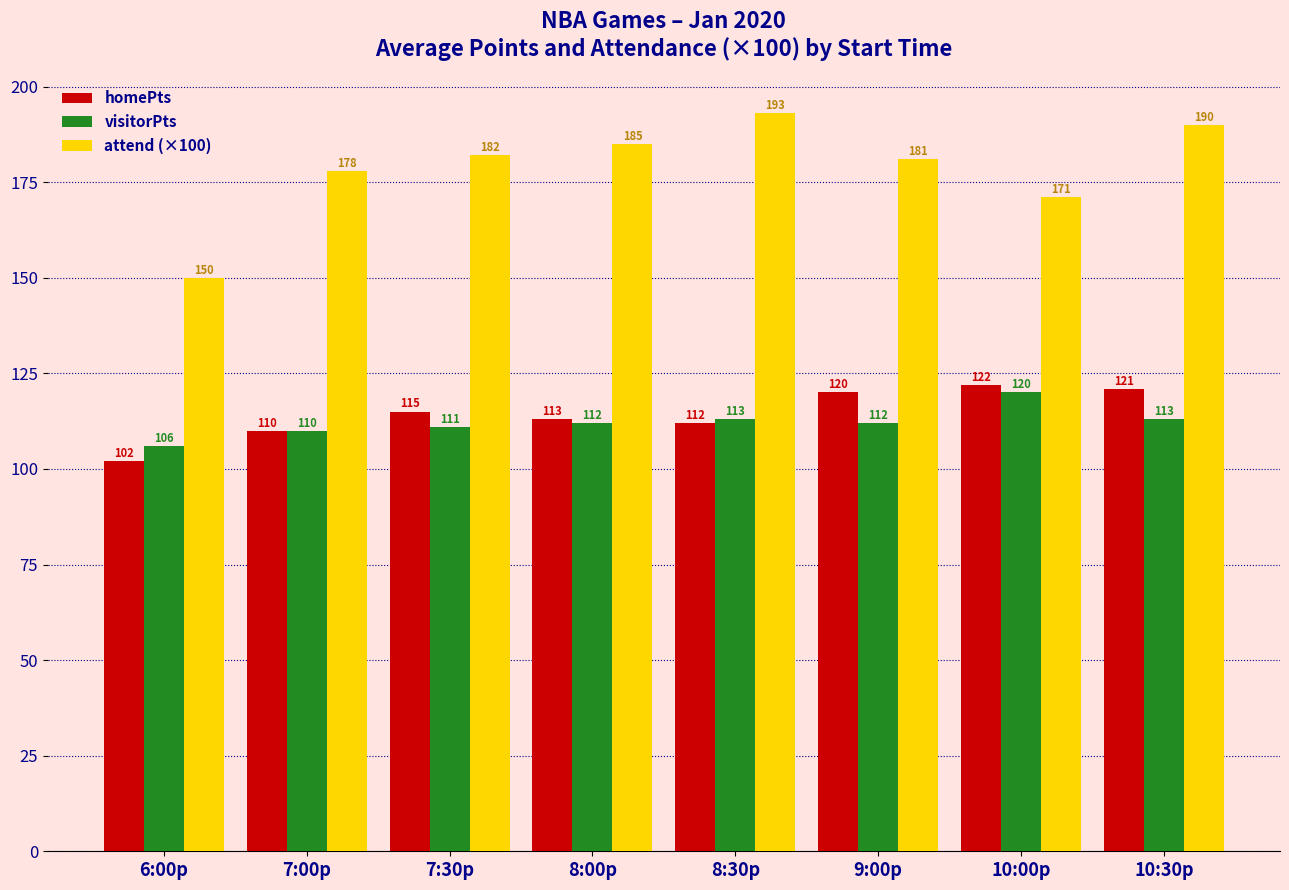

Reading left to right, extract all data points from this chart.

homePts: 6:00p=102	7:00p=110	7:30p=115	8:00p=113	8:30p=112	9:00p=120	10:00p=122	10:30p=121
visitorPts: 6:00p=106	7:00p=110	7:30p=111	8:00p=112	8:30p=113	9:00p=112	10:00p=120	10:30p=113
attend (×100): 6:00p=150	7:00p=178	7:30p=182	8:00p=185	8:30p=193	9:00p=181	10:00p=171	10:30p=190